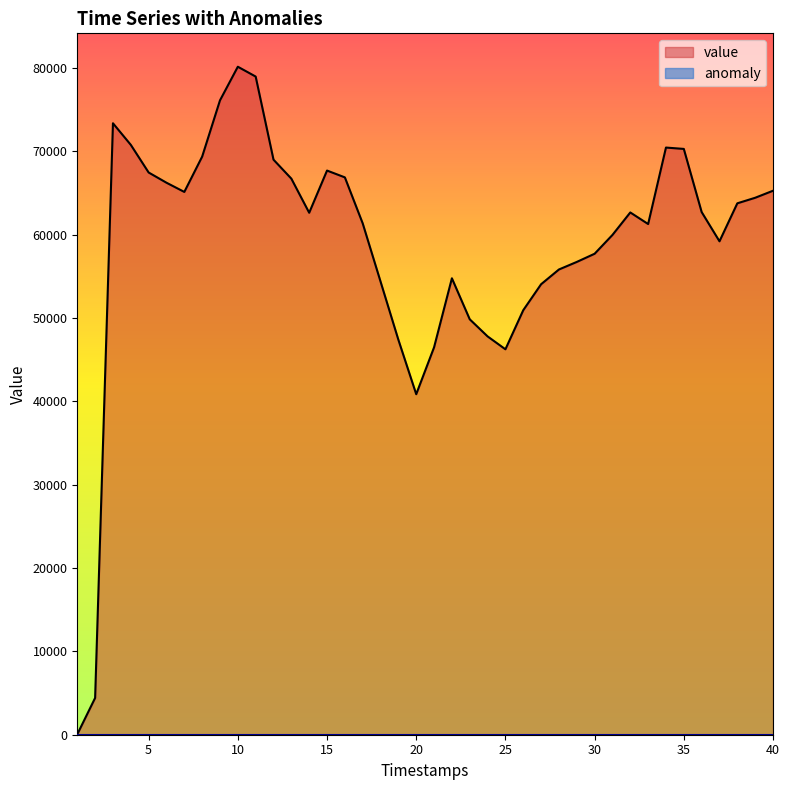

True or false: there are more than 0 points higher than both neighbors.

True